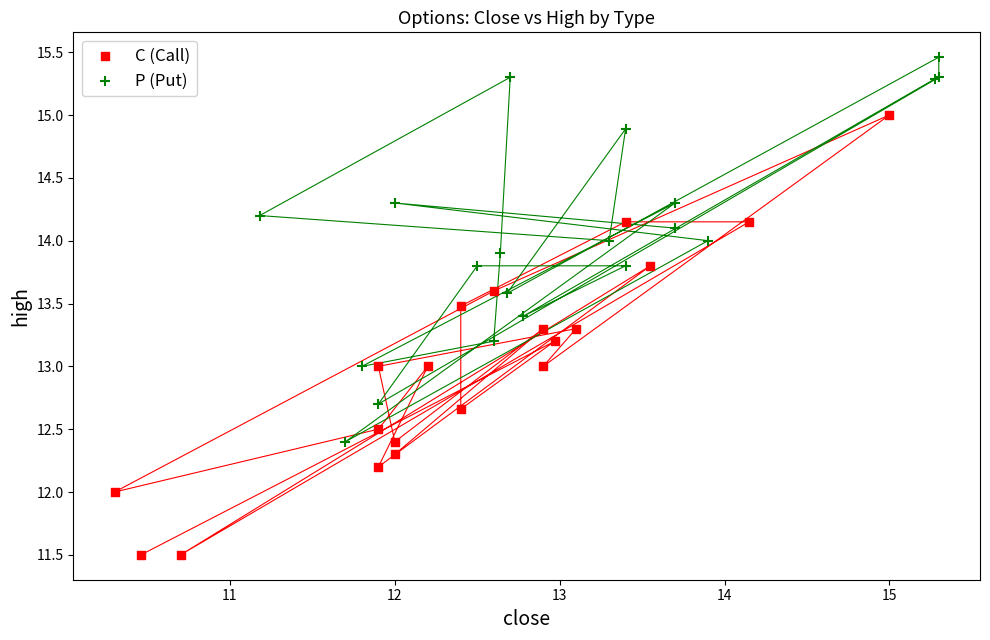

Which series has the largest Y range (max minus min)?

C (Call)